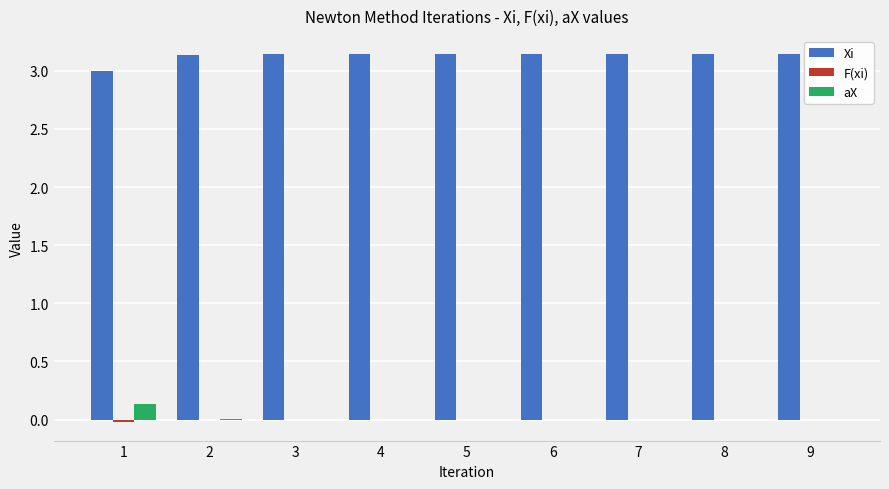

Is it true that Xi equals 5.5 at 7?

False